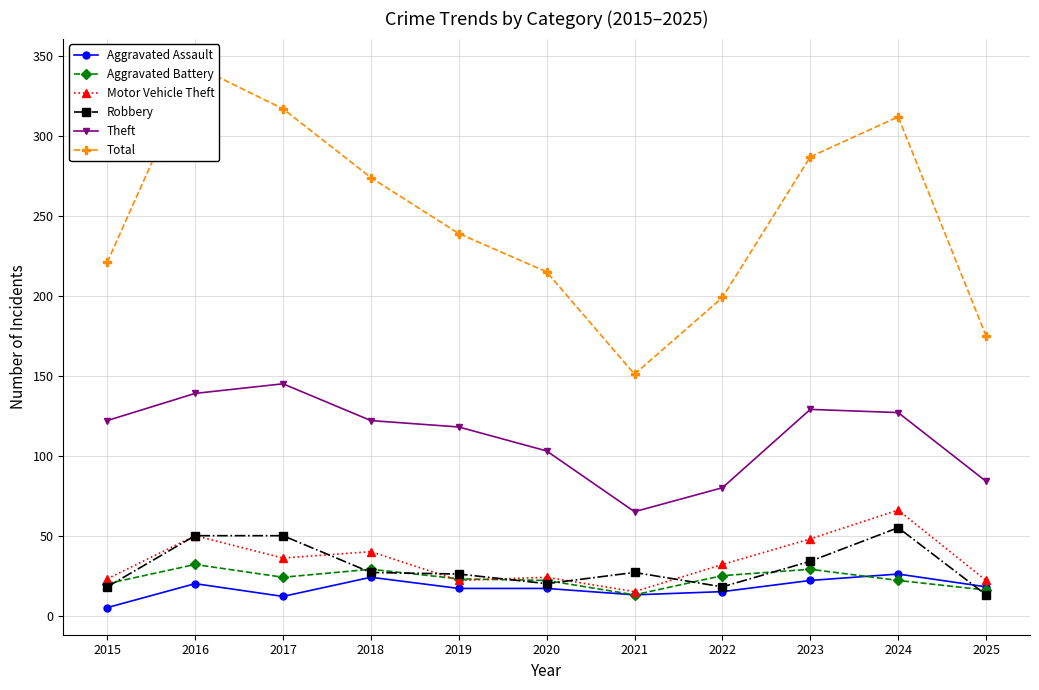

What is the total value across all series at 2021?

284